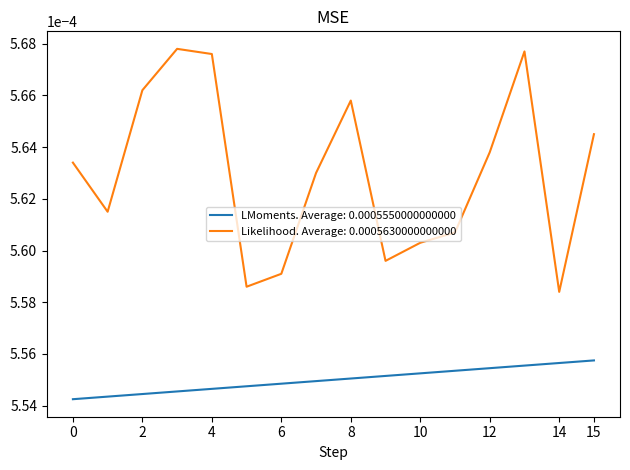

True or false: Likelihood. Average: 0.0005630000000000 and LMoments. Average: 0.0005550000000000 intersect in this chart.

False